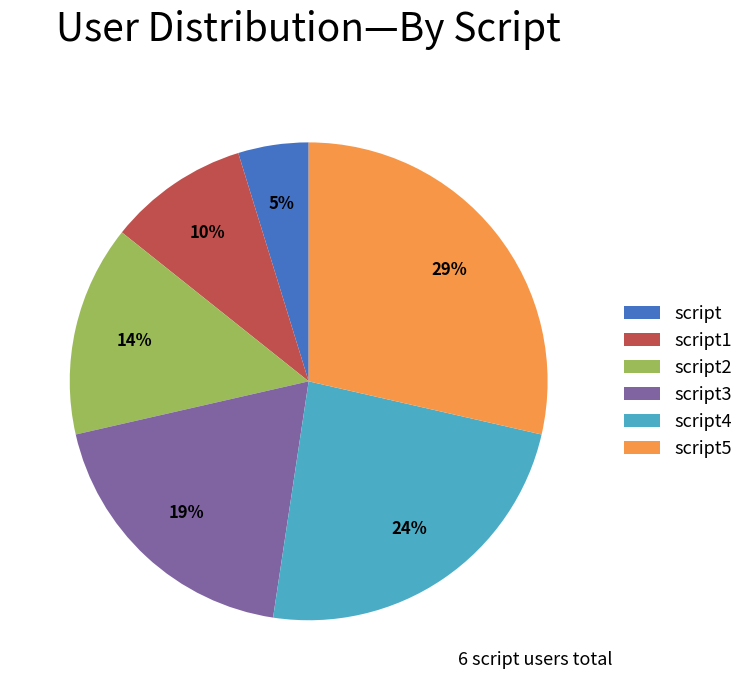

Count the number of slices in the pie.

6